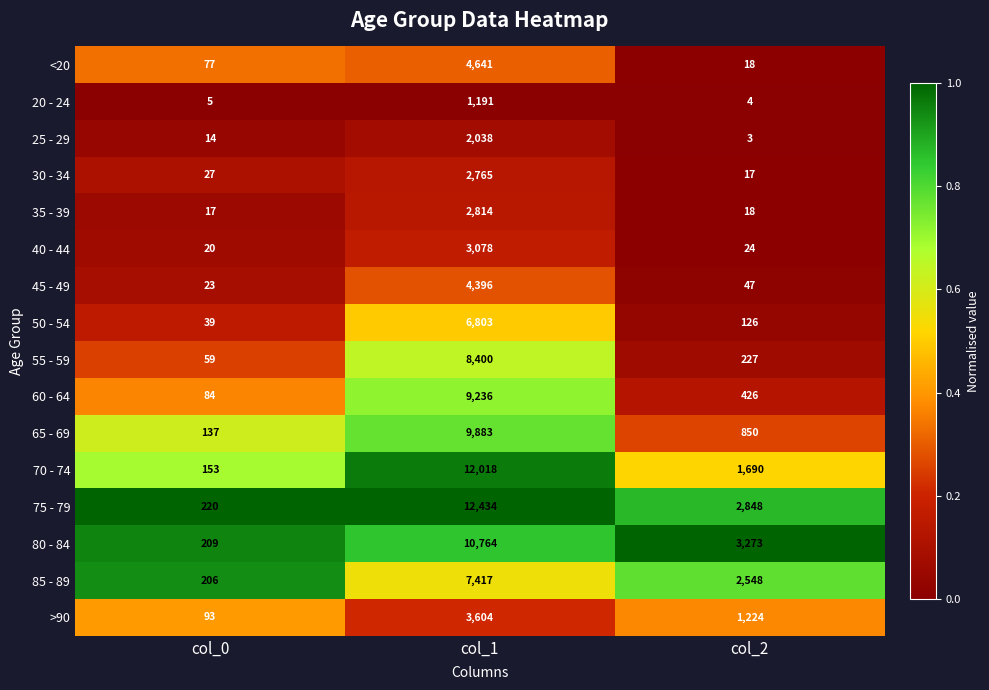

What is the difference between the 75 - 79 values at col_1 and col_0?

12214